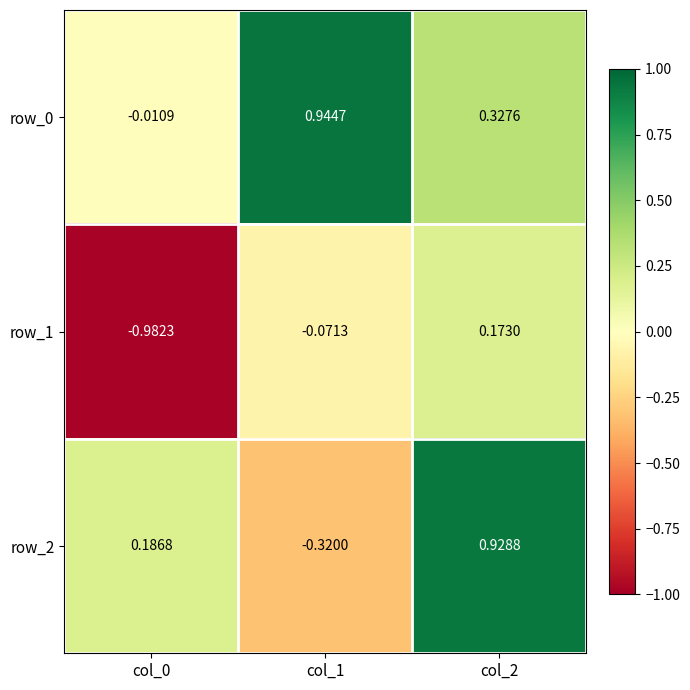

Is the value of row_1 at col_1 greater than the value of row_2 at col_2?

No